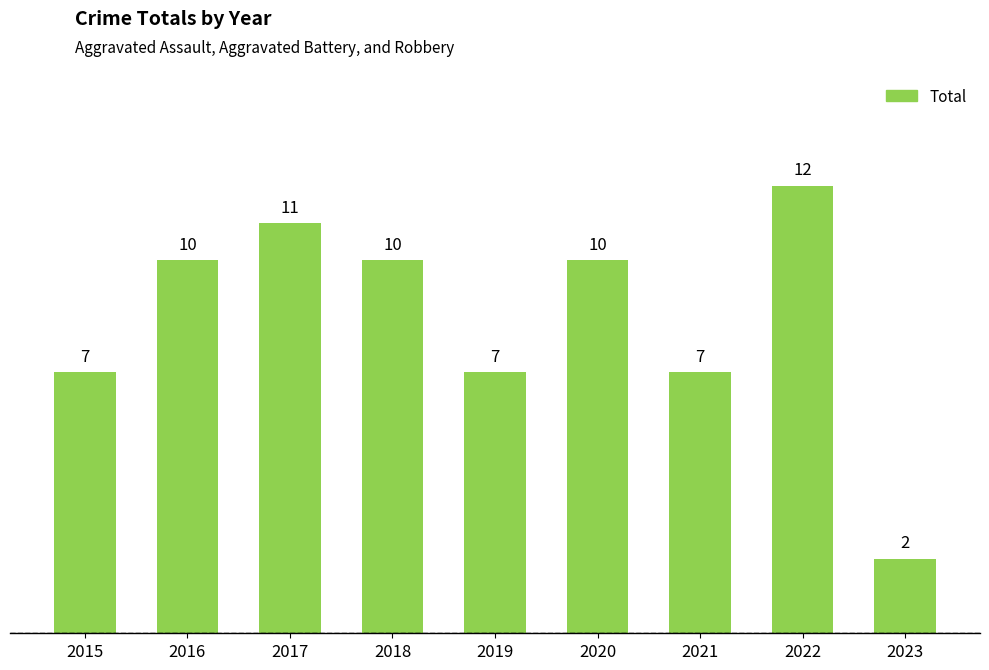

What is the change in value from 2021 to 2022?

+5